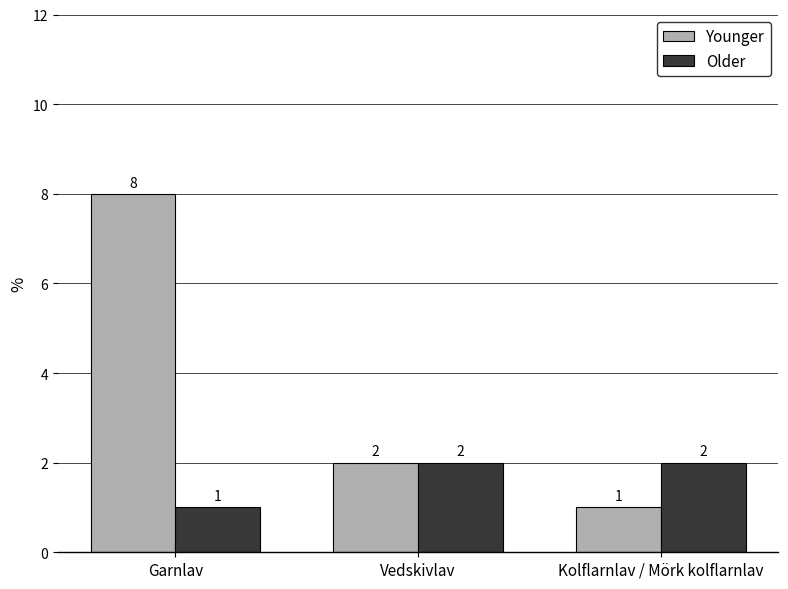

List the series in order of their peak value, lowest first.

Older, Younger